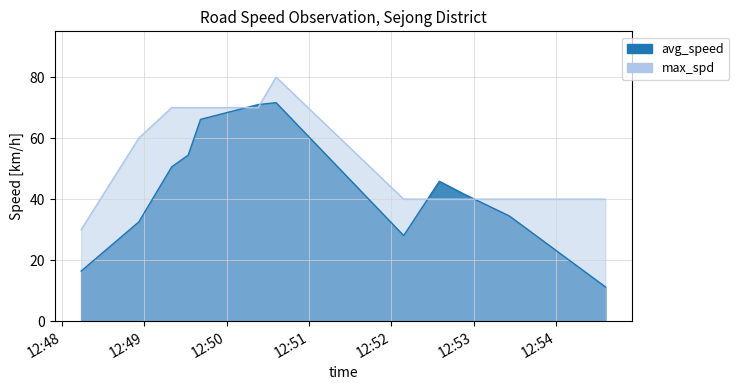

True or false: max_spd has more than 1 points higher than both neighbors.

False